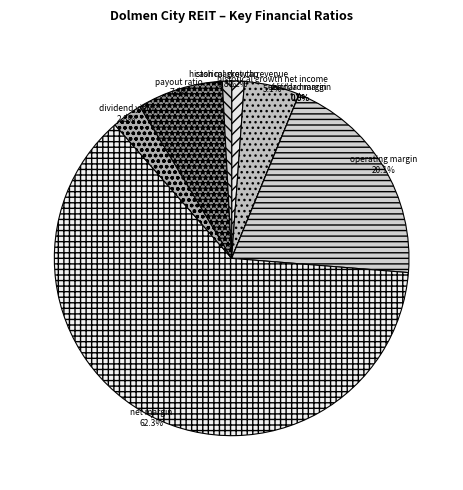

Rank the categories by value from lowest to highest.

ebitdard_margin, ebitda_margin, cash_market_cap, historical_growth_revenue, dividend_yield, historical_growth_net_income, payout_ratio, operating_margin, net_margin